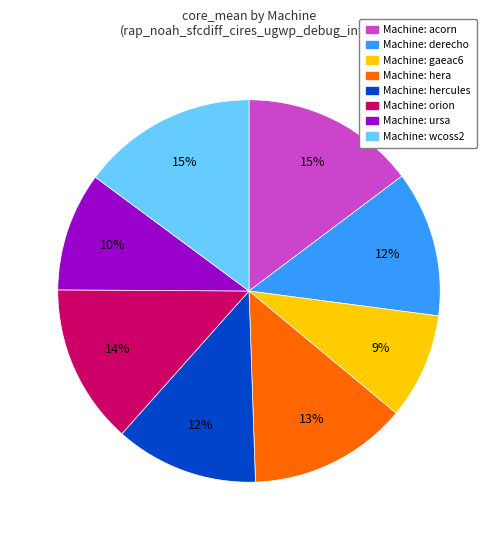

Is there a majority slice in this chart?

No